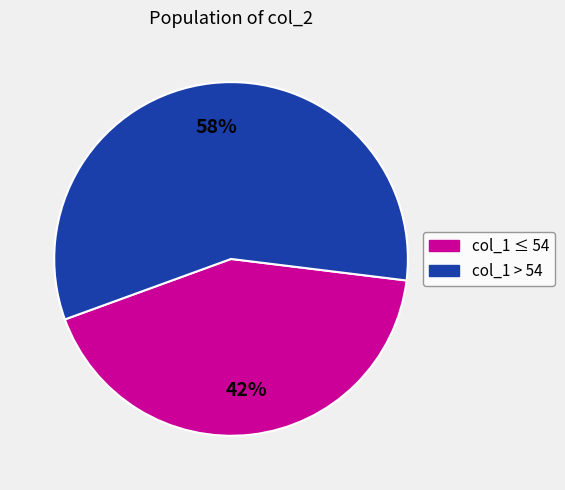

To the nearest percent, what is the average slice percentage?

50%